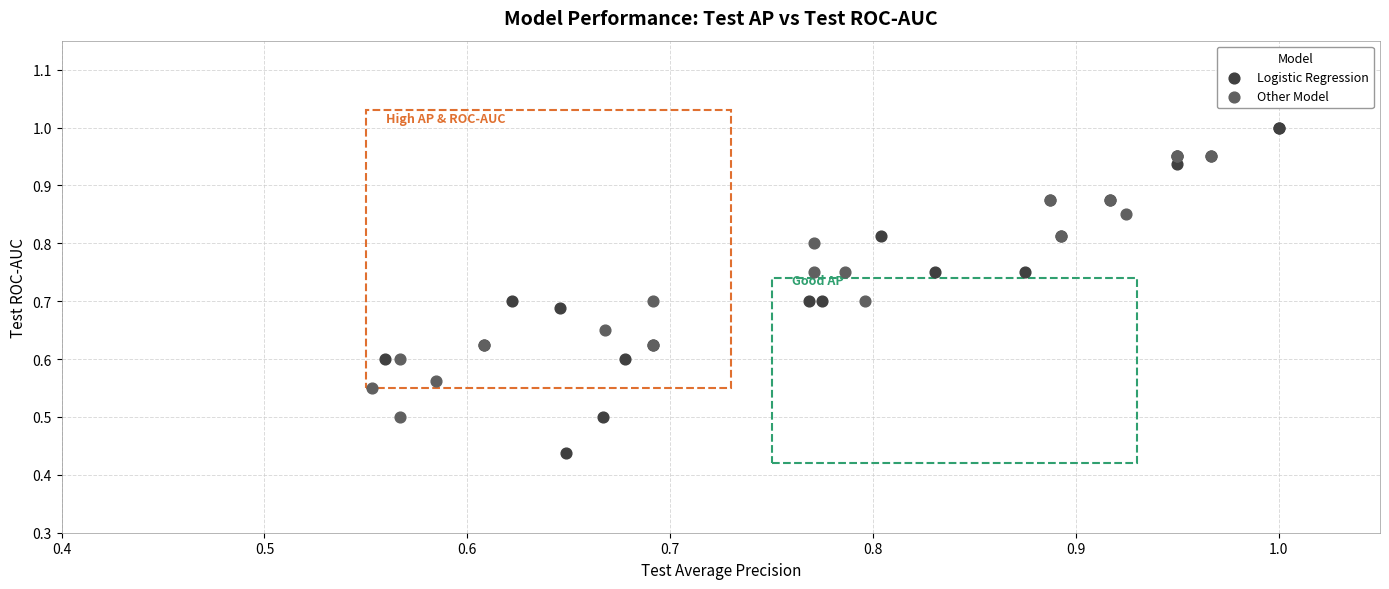

Which series has the largest Y range (max minus min)?

Logistic Regression